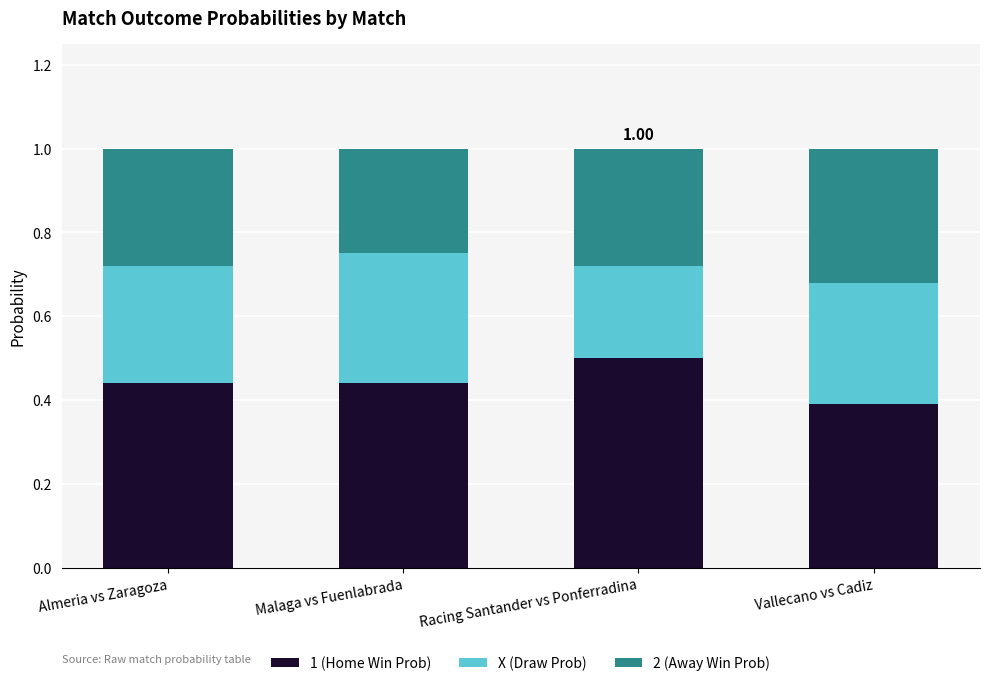

At which label does 1 (Home Win Prob) reach its peak?

Racing Santander vs Ponferradina